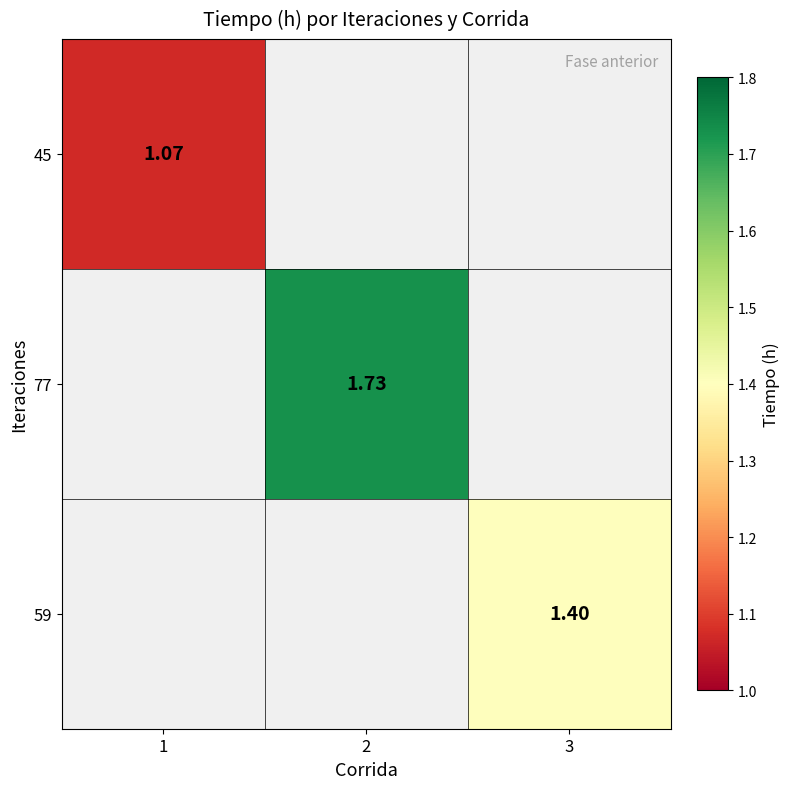

List the labels in order of 77 value, smallest first.

1, 2, 3